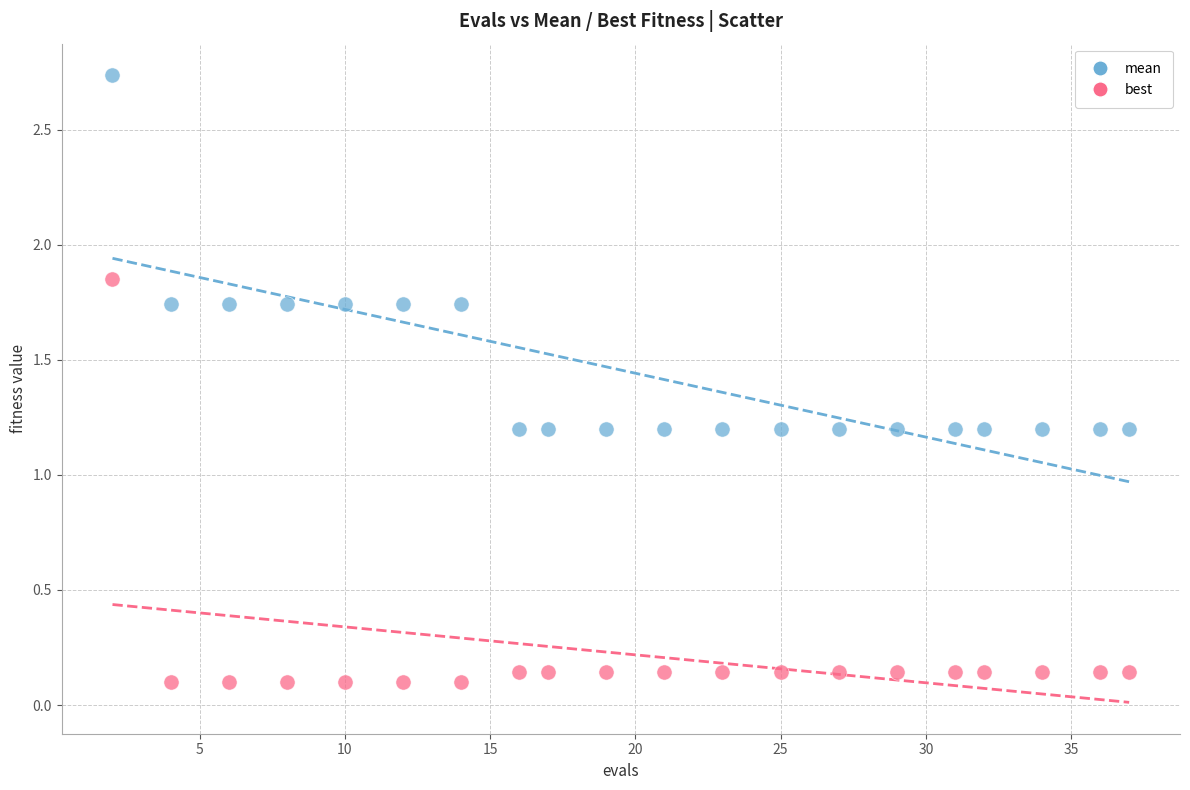

What is the X range (max minus min) for the scatter plot?

35.0